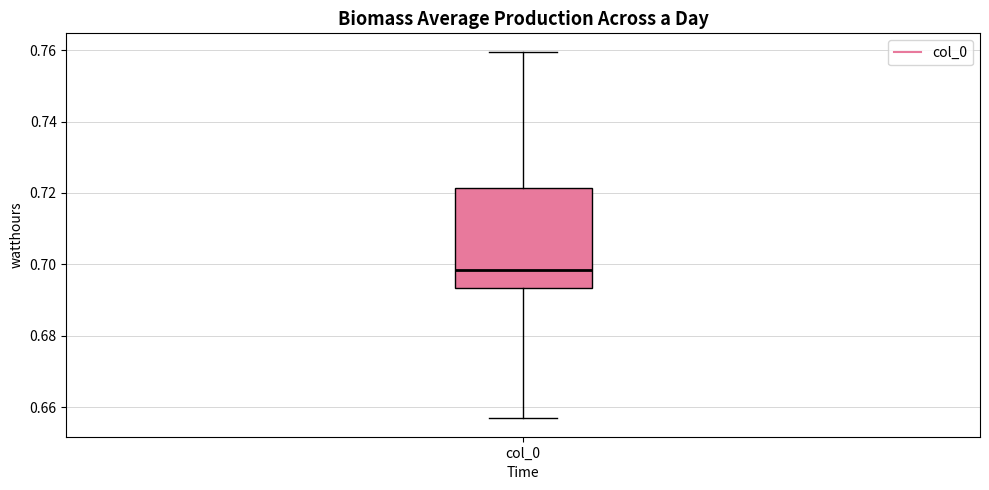

Read this box plot against the y-axis: the position of the median line, the range covered by the box, and the ends of both whiskers. The values are not printed on the chart, so give them approximately, as read against the axis.

median 0.698, box 0.694 to 0.722, whiskers 0.656 to 0.760